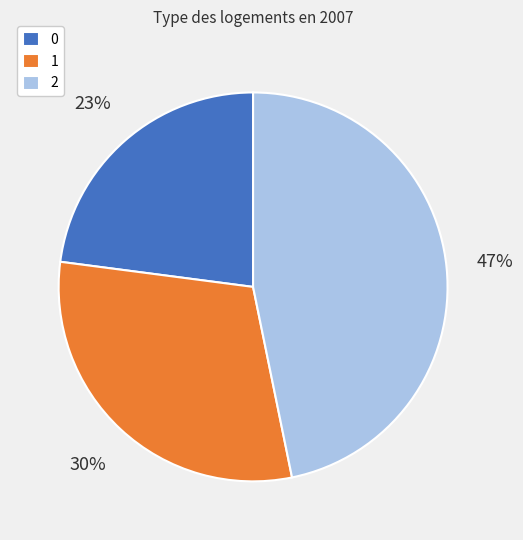

The 2 slice represents 47% of the pie. True or false?

True